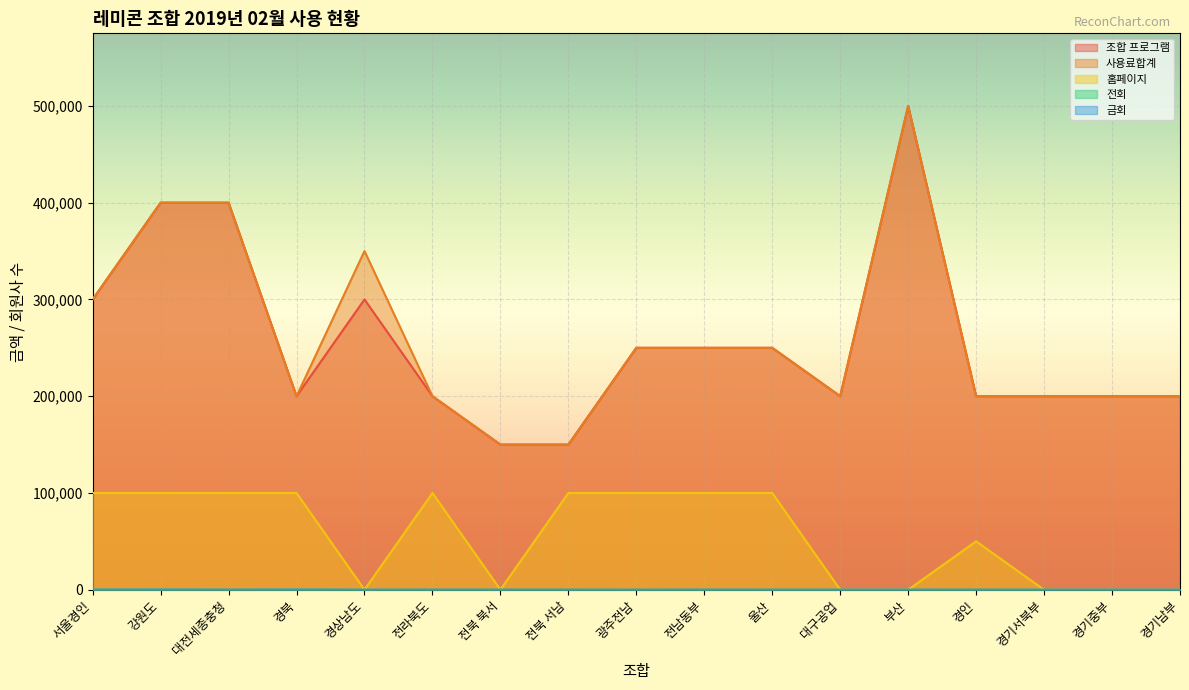

What is the highest value of the 전회 series?

133